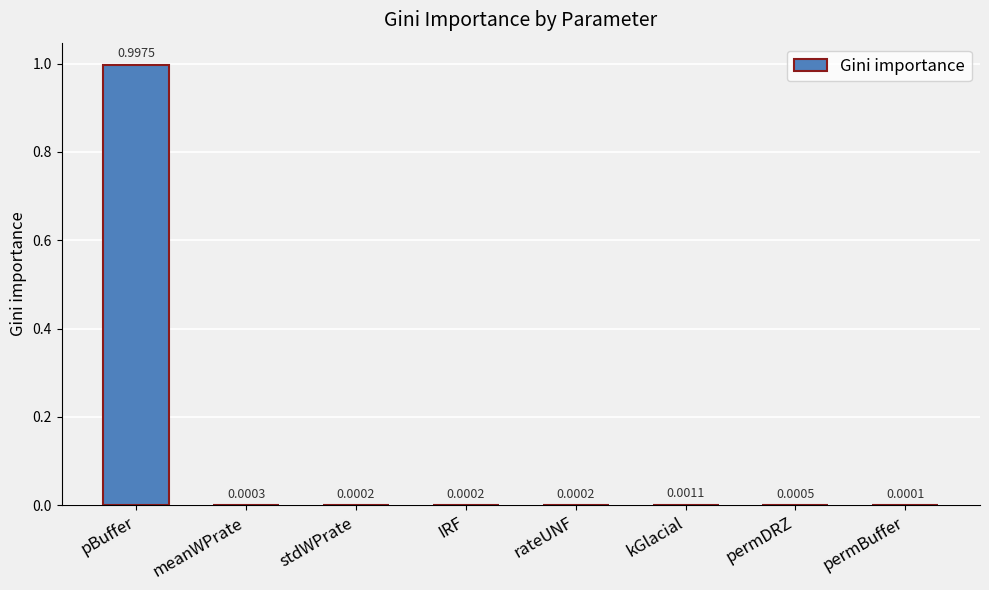

Which label corresponds to the largest value in the chart?

pBuffer